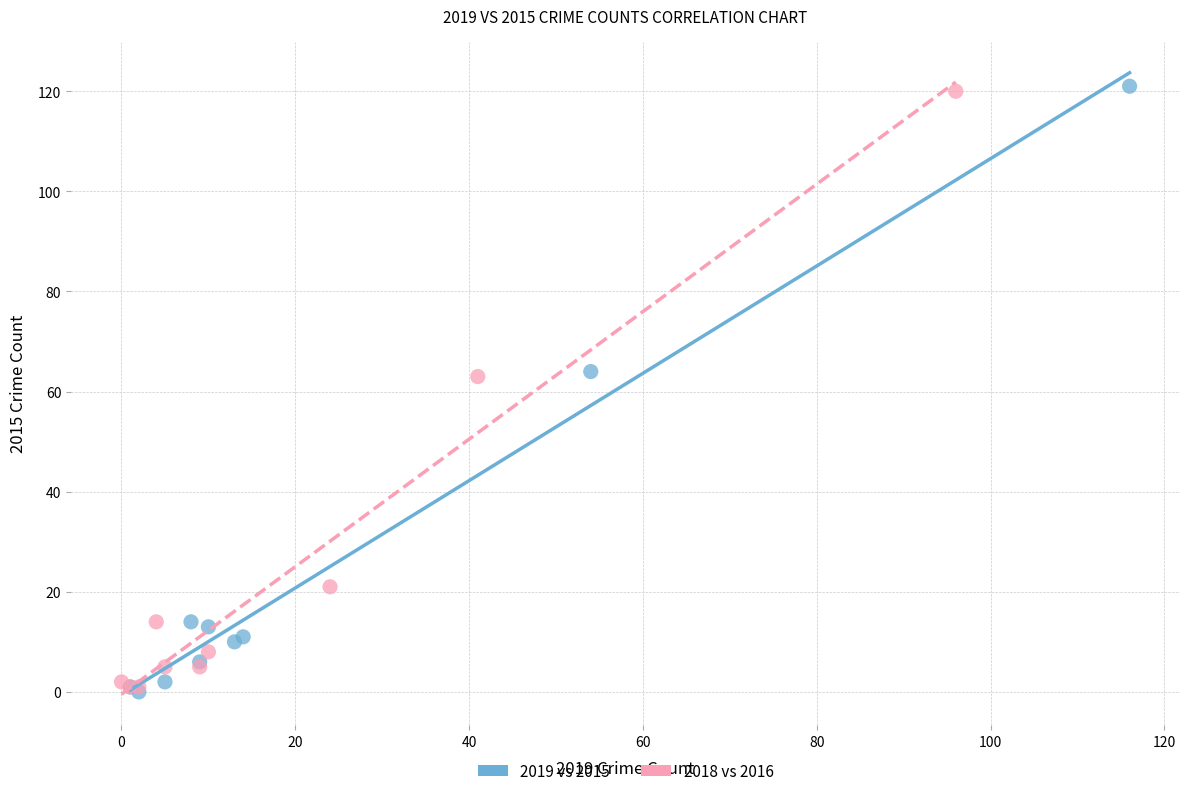

Which series has the widest spread of Y values?

2019 vs 2015